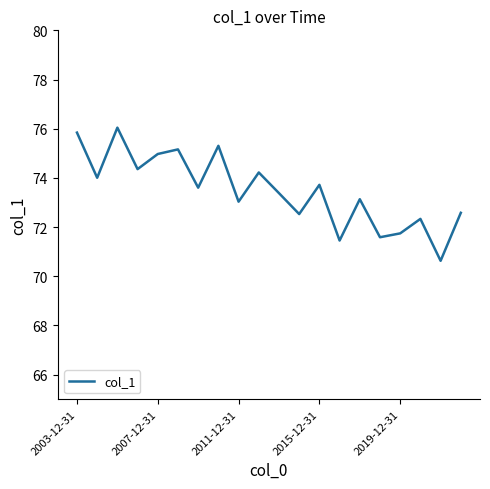

Count the number of data series in this chart.

1